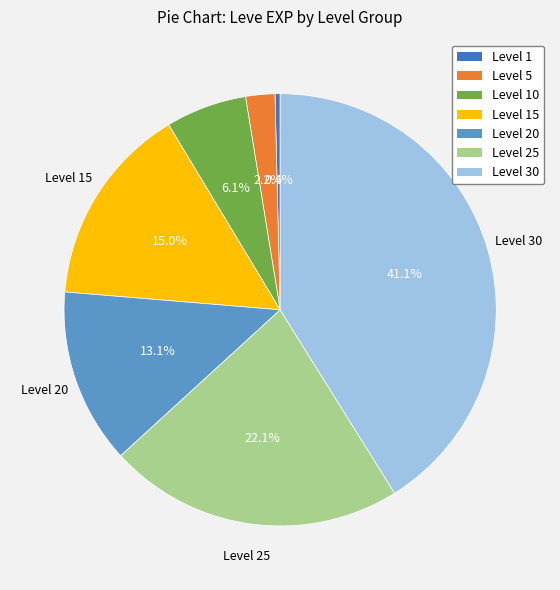

How many segments does this pie chart have?

7